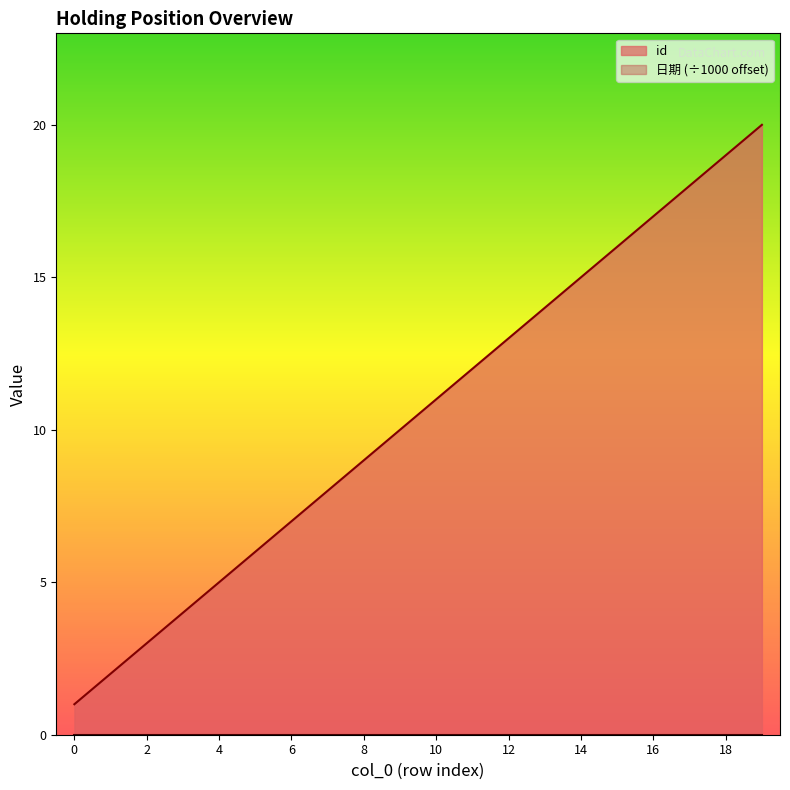

How many values exceed 11?

9